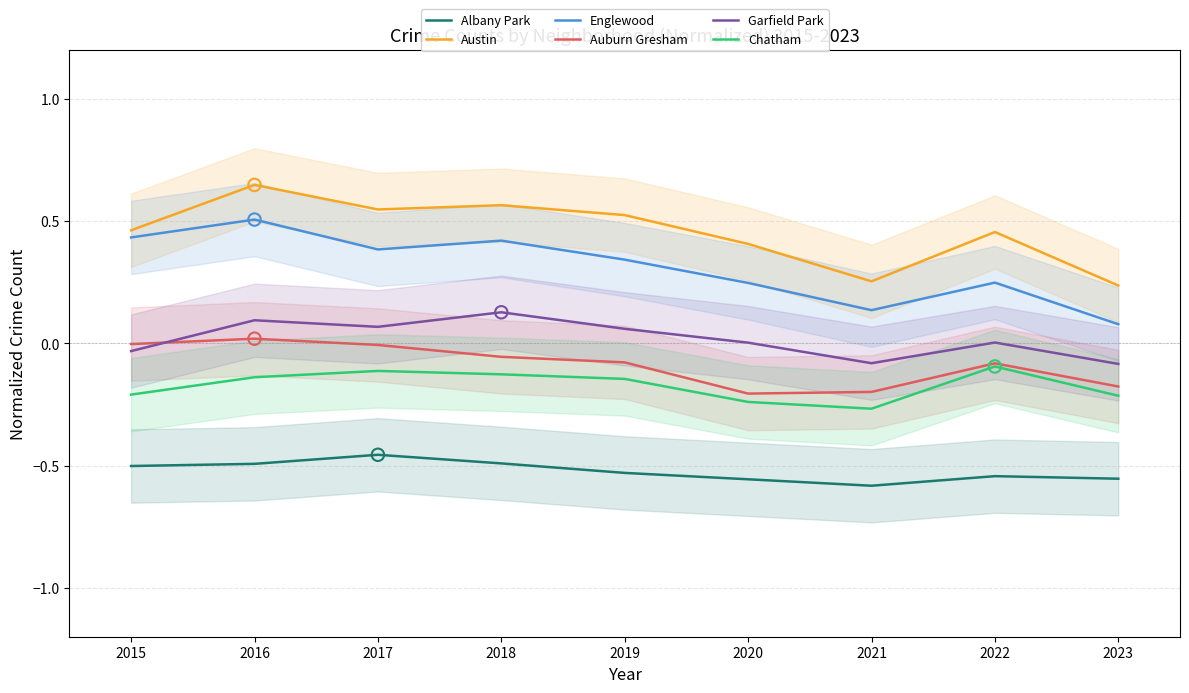

What are all the series names shown in the legend?

Albany Park, Austin, Englewood, Auburn Gresham, Garfield Park, Chatham